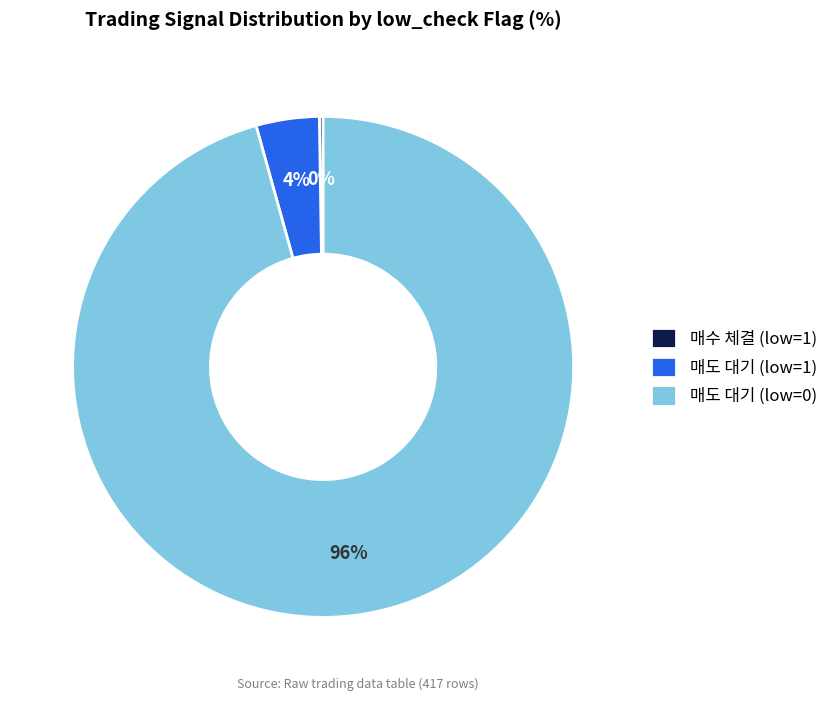

The 매도 대기 (low=0) slice represents 96% of the pie. True or false?

True